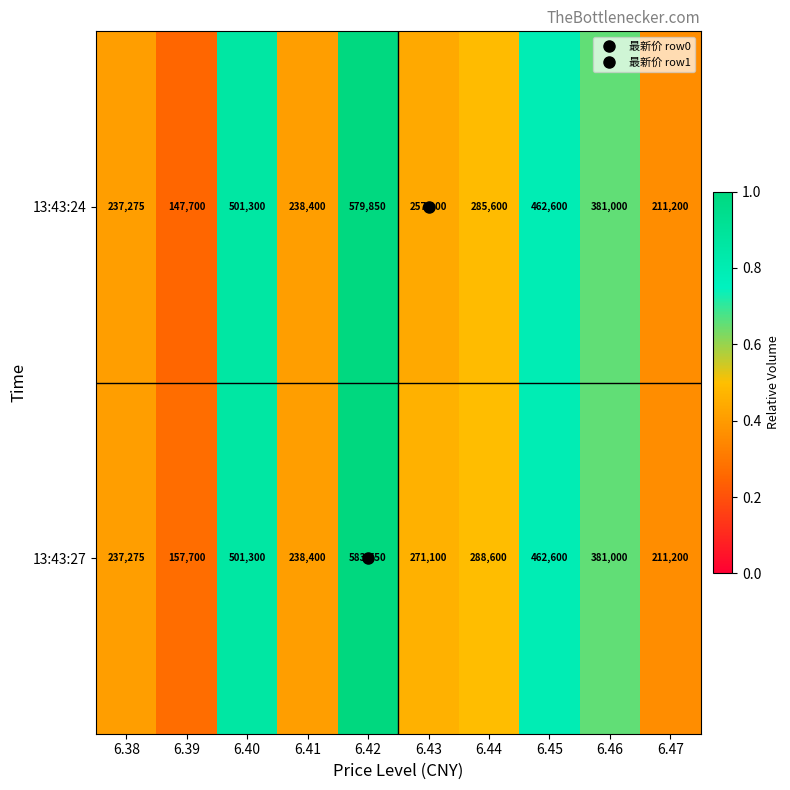

At which category is the sum across all series the highest?

6.42